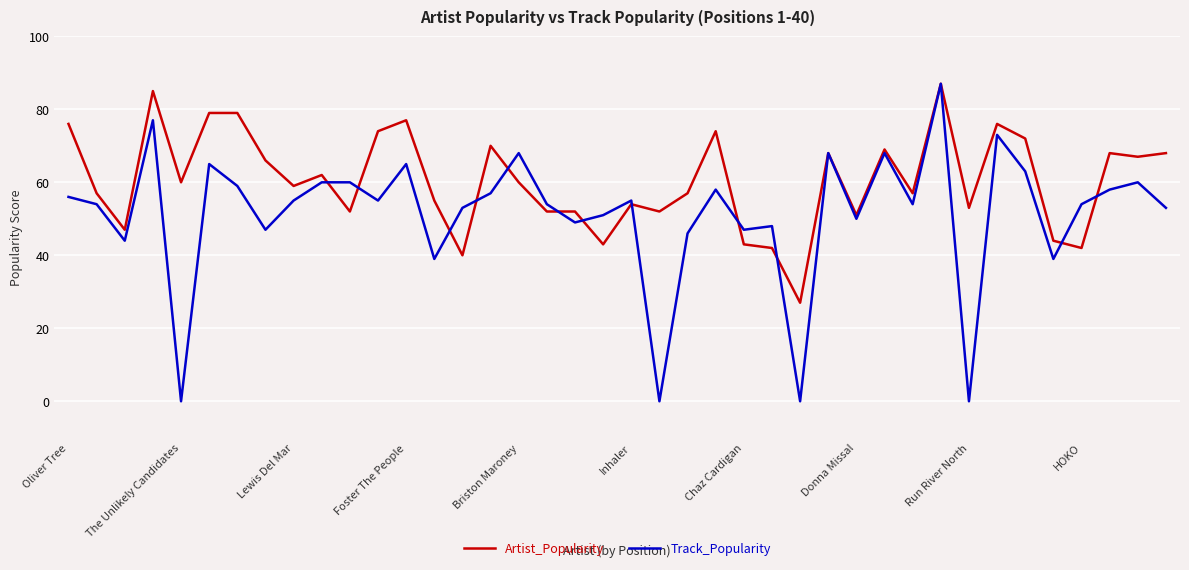

Reading left to right, transcribe all the data shown in this chart.

Artist_Popularity: 76	57	47	85	60	79	79	66	59	62	52	74	77	55	40	70	60	52	52	43	54	52	57	74	43	42	27	68	51	69	57	87	53	76	72	44	42	68	67	68
Track_Popularity: 56	54	44	77	0	65	59	47	55	60	60	55	65	39	53	57	68	54	49	51	55	0	46	58	47	48	0	68	50	68	54	87	0	73	63	39	54	58	60	53